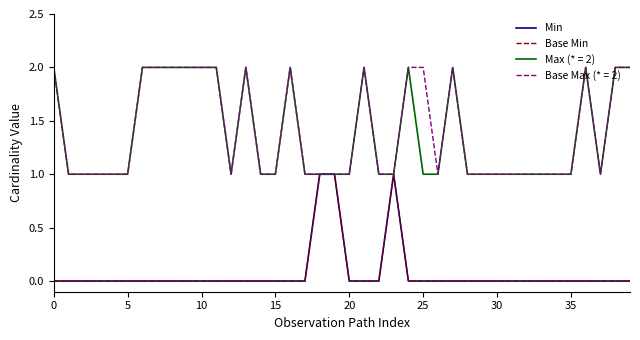

Does the chart display data point markers on the line(s)?

No